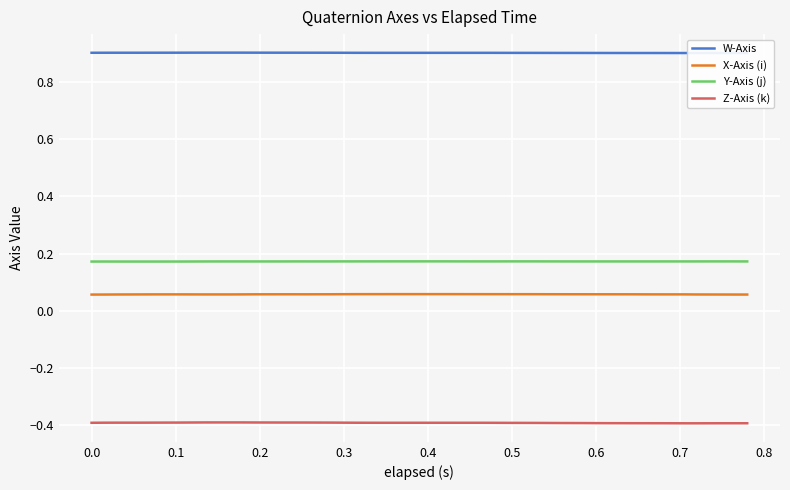

True or false: Y-Axis (j) and X-Axis (i) intersect in this chart.

False